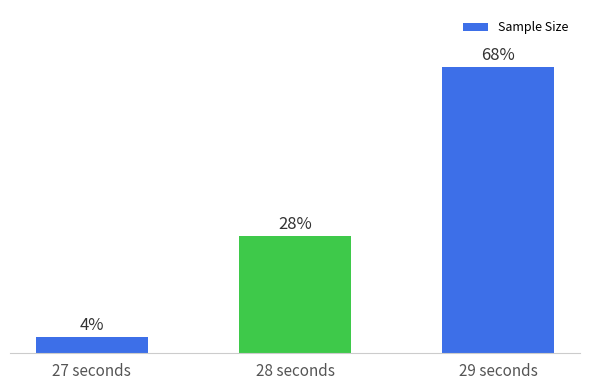

Between 29 seconds and 28 seconds, which is larger?

29 seconds